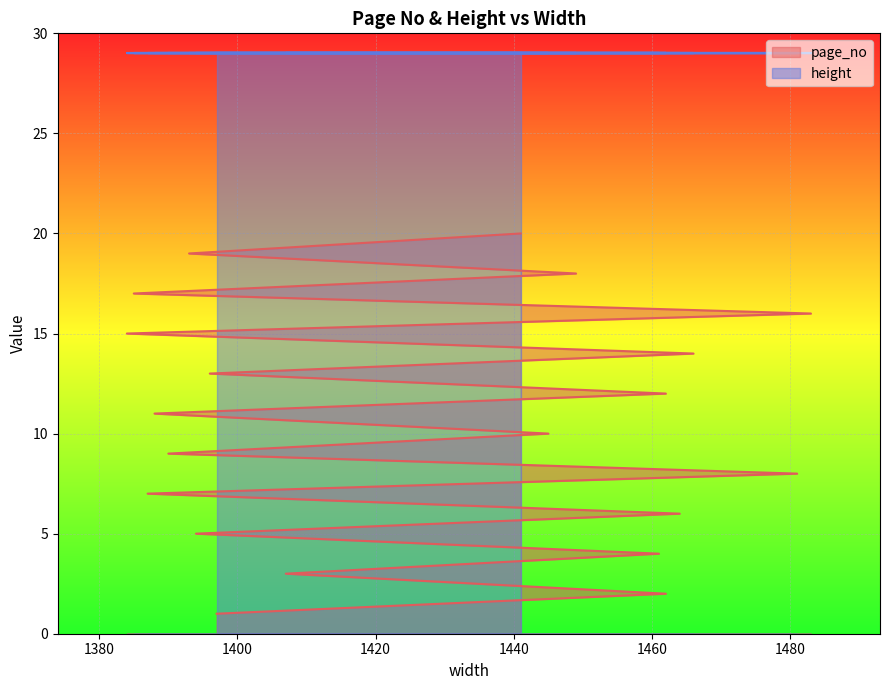

The value at 1461 is 4. True or false?

True